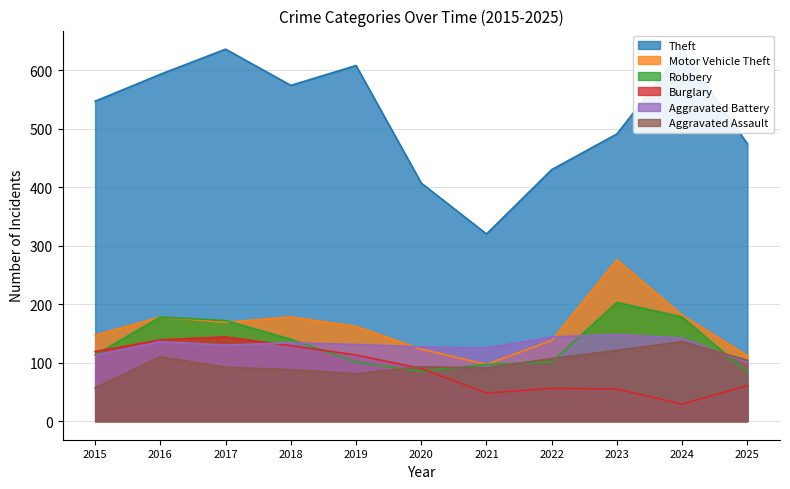

What is the difference between the Theft values at 2018 and 2023?

83